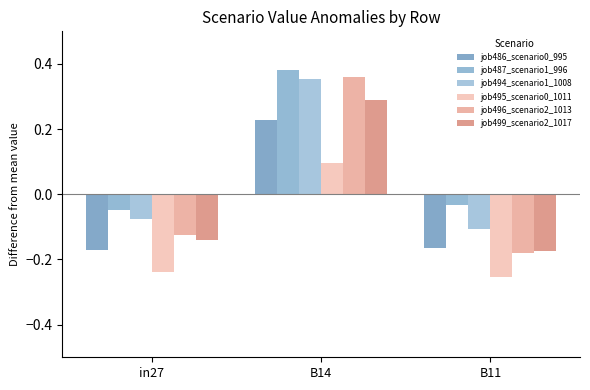

Is the value of job486_scenario0_995 at B11 greater than the value of job494_scenario1_1008 at in27?

No